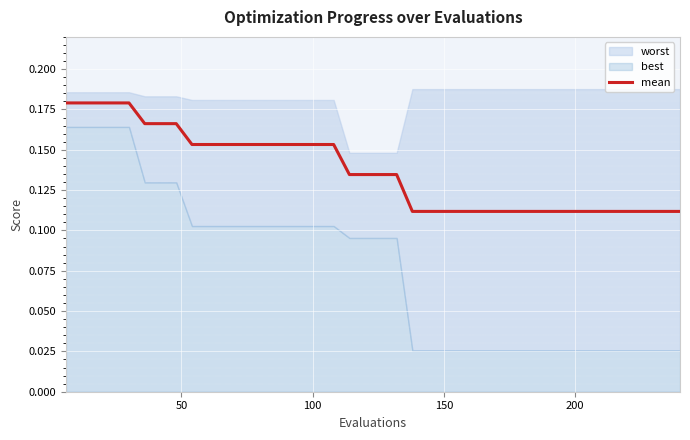

True or false: the data shows 0.2 at 26.

False